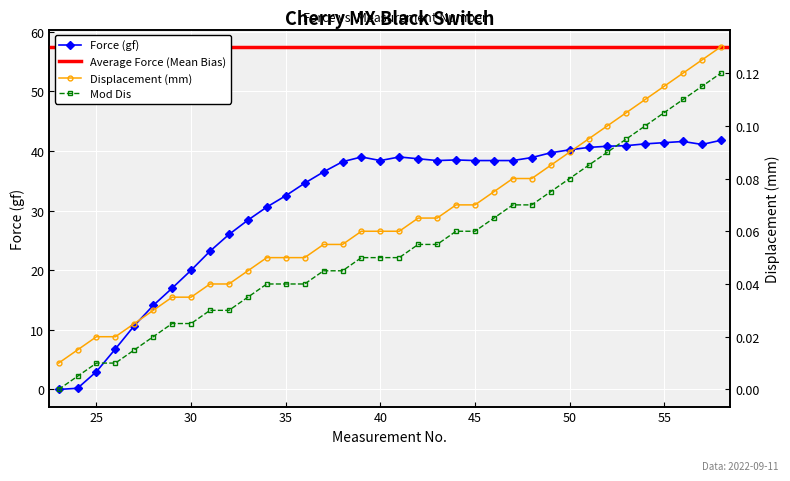

Which series changed the most between 46 and 52?

Force (gf)